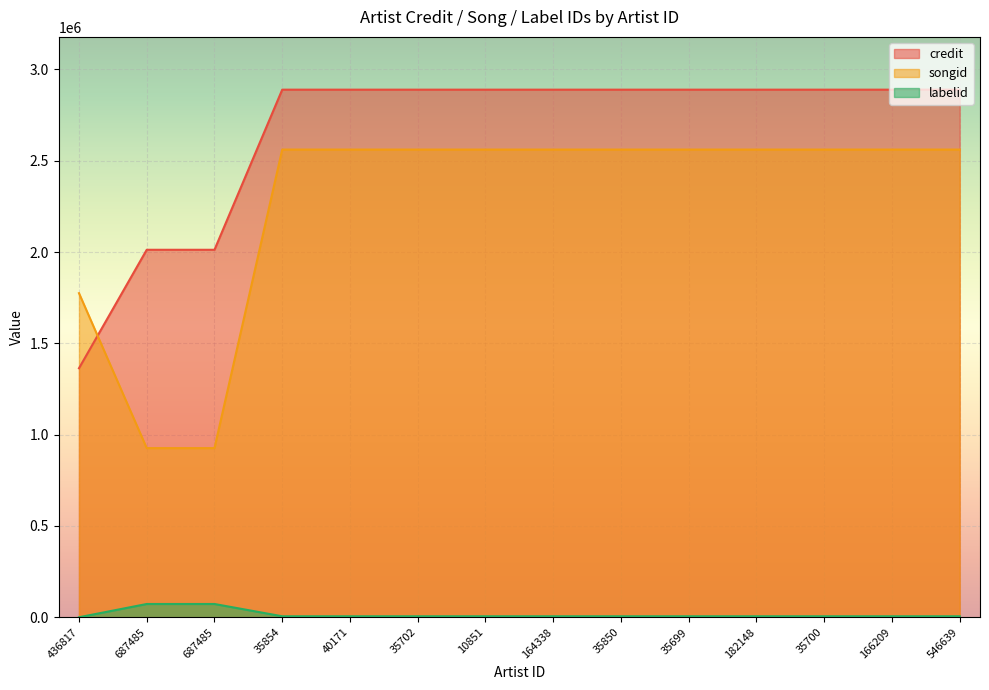

How many data points in songid are less than 2560961?

3